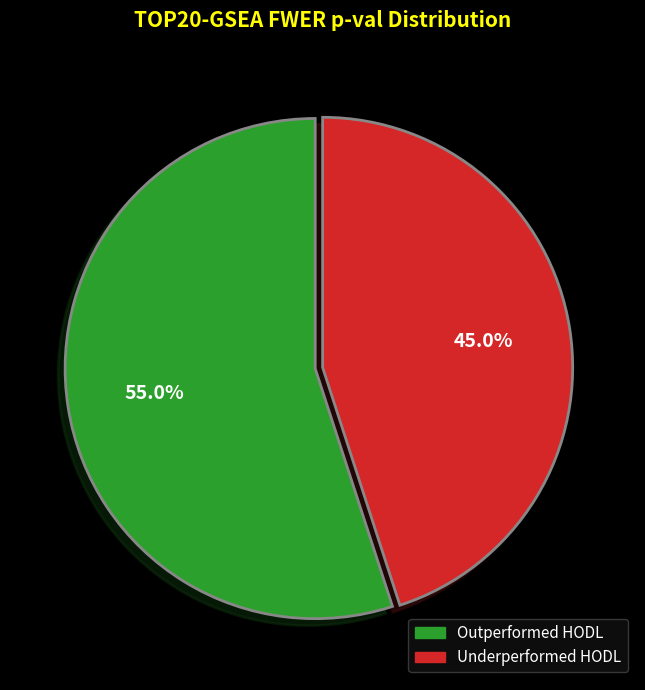

To the nearest percent, what is the difference between the largest and smallest slice percentages?

10%